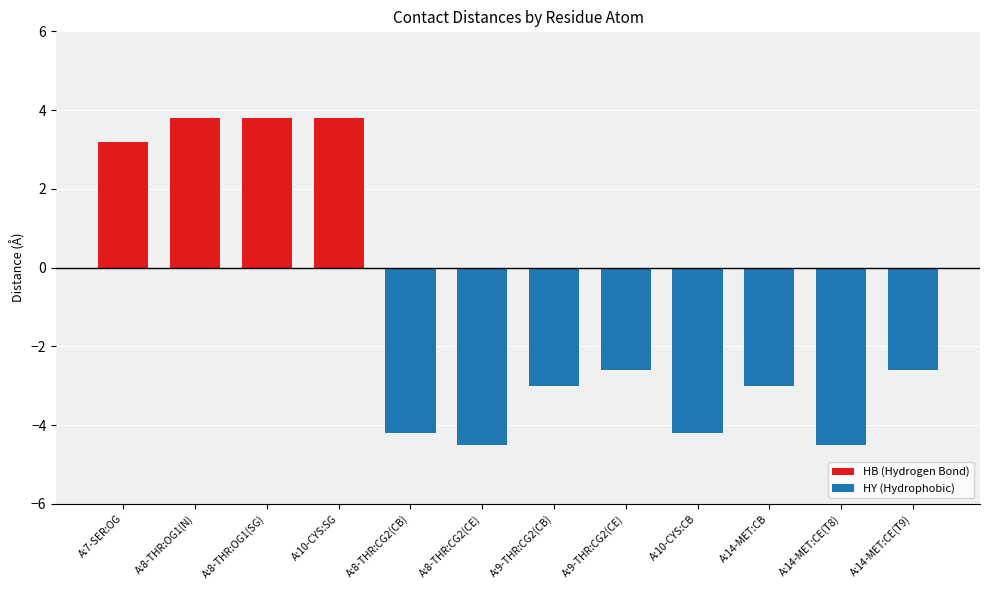

Is the value of HY (Hydrophobic) at A:10-CYS:SG greater than the value of HB (Hydrogen Bond) at A:10-CYS:CB?

No